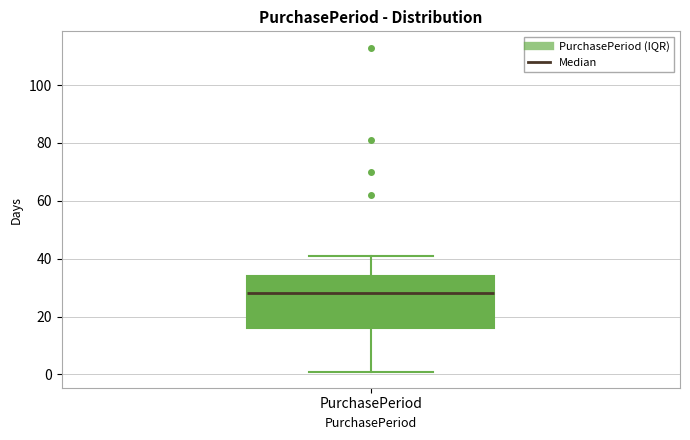

Transcribe this box plot: give where the median line is, the range the box spans, and where the two whiskers end, as read against the y-axis. The values are not printed on the chart, so give them approximately, as read against the axis.

median 28, box 16 to 34, whiskers 2 to 42